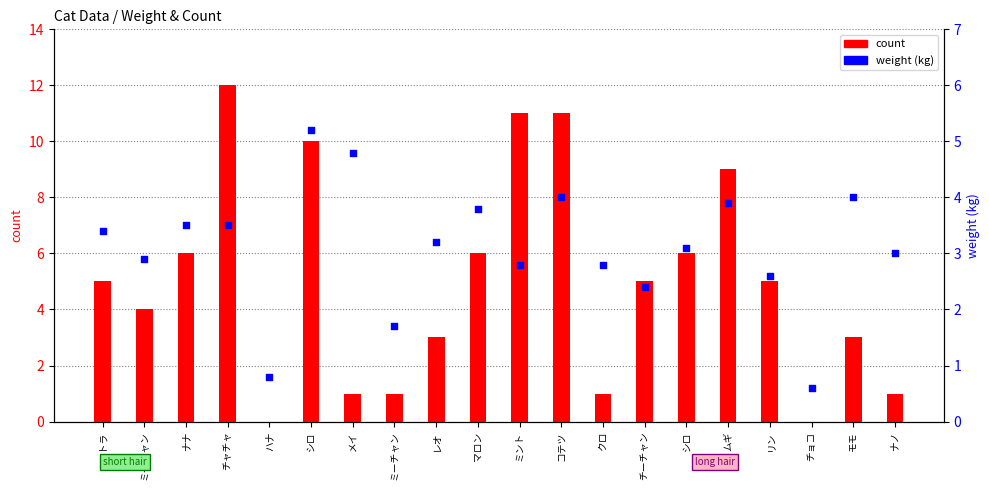

Is the value of count at ナノ greater than the value of weight (kg) at リン?

No